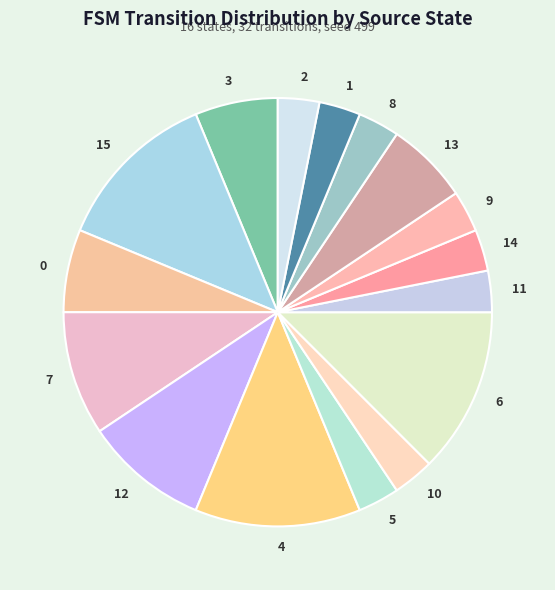

How many slices are in this pie chart?

16